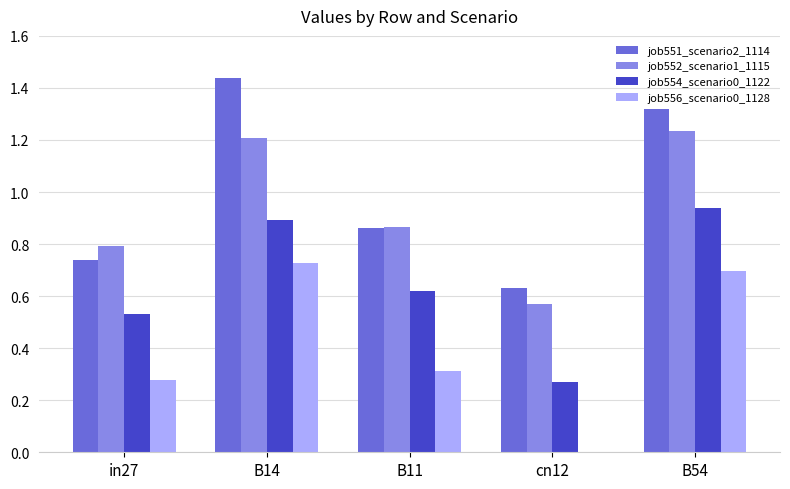

Which series has the largest total across all categories?

job551_scenario2_1114